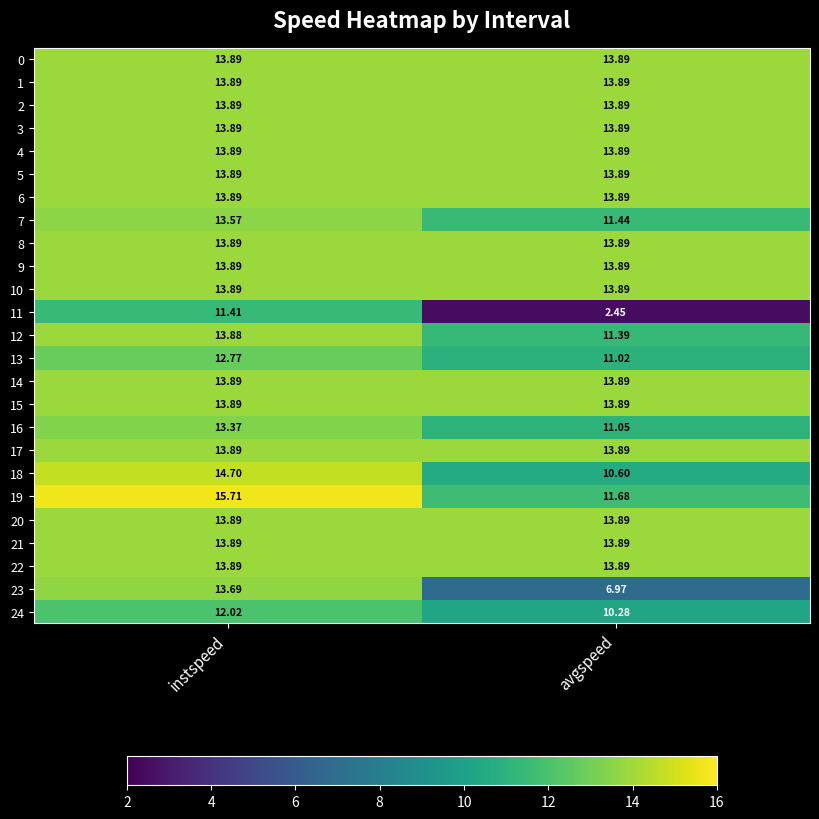

List the labels in order of 24 value, largest first.

instspeed, avgspeed